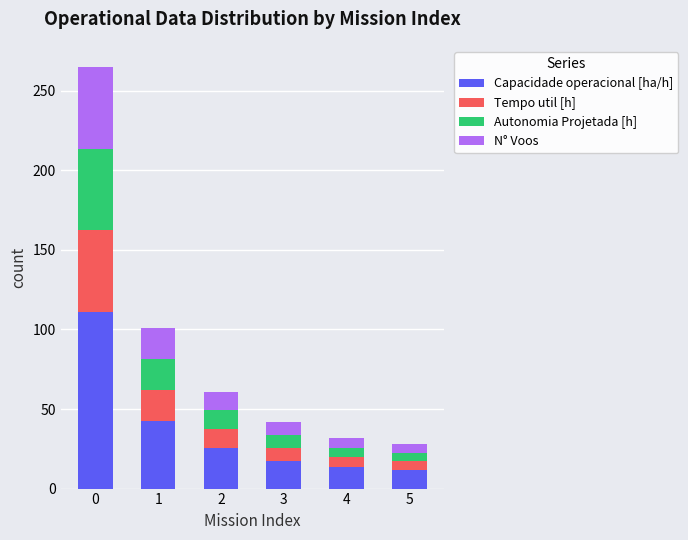

What is the difference between the maximum and second lowest values in the Capacidade operacional [ha/h] series?

97.7